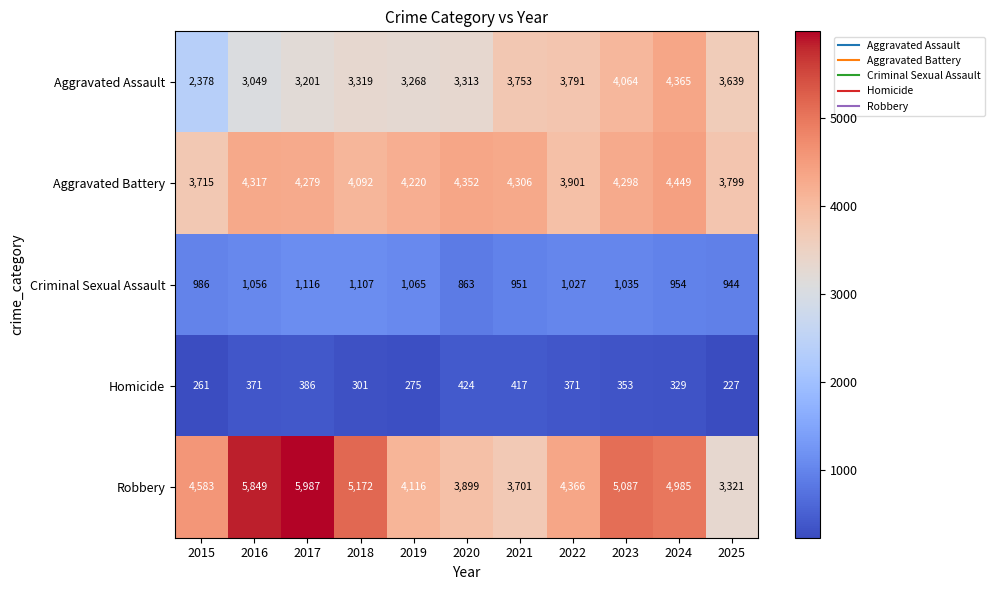

At which label is Homicide closest to 325?

2024